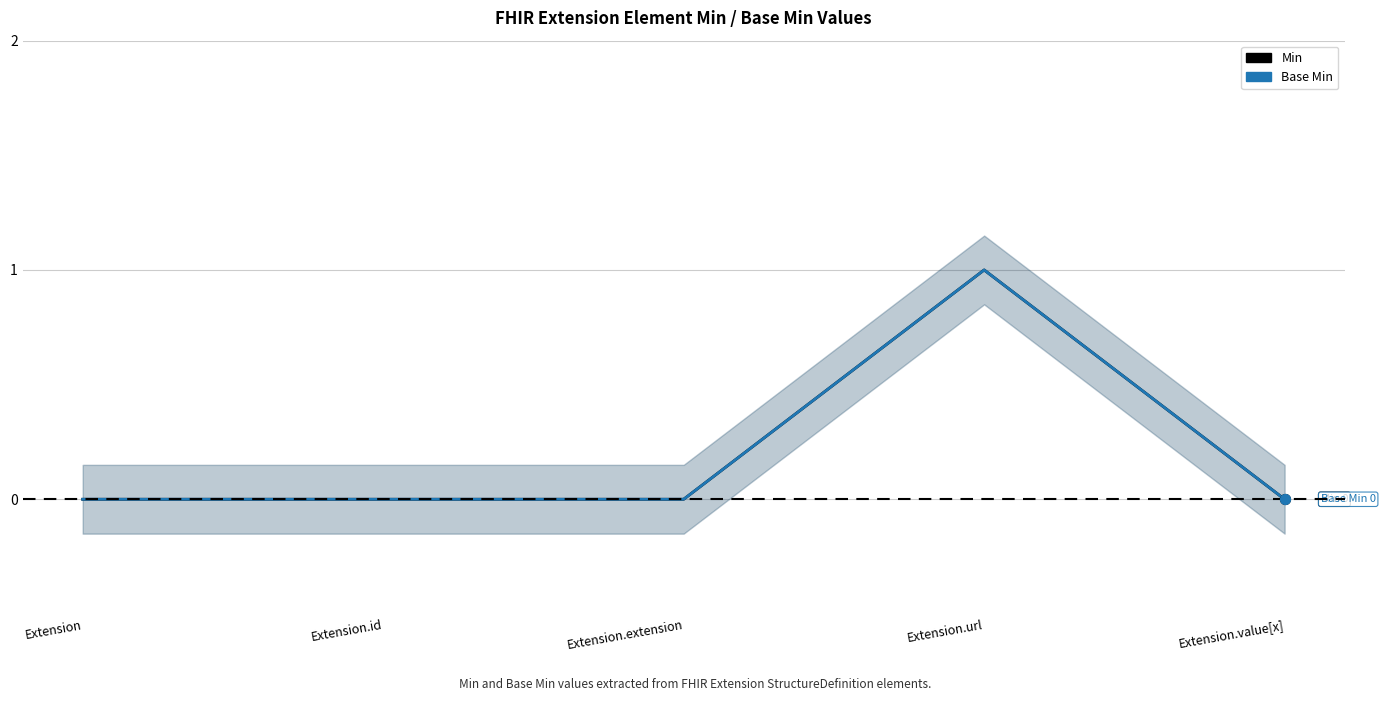

What are all the series names shown in the legend?

Min, Base Min